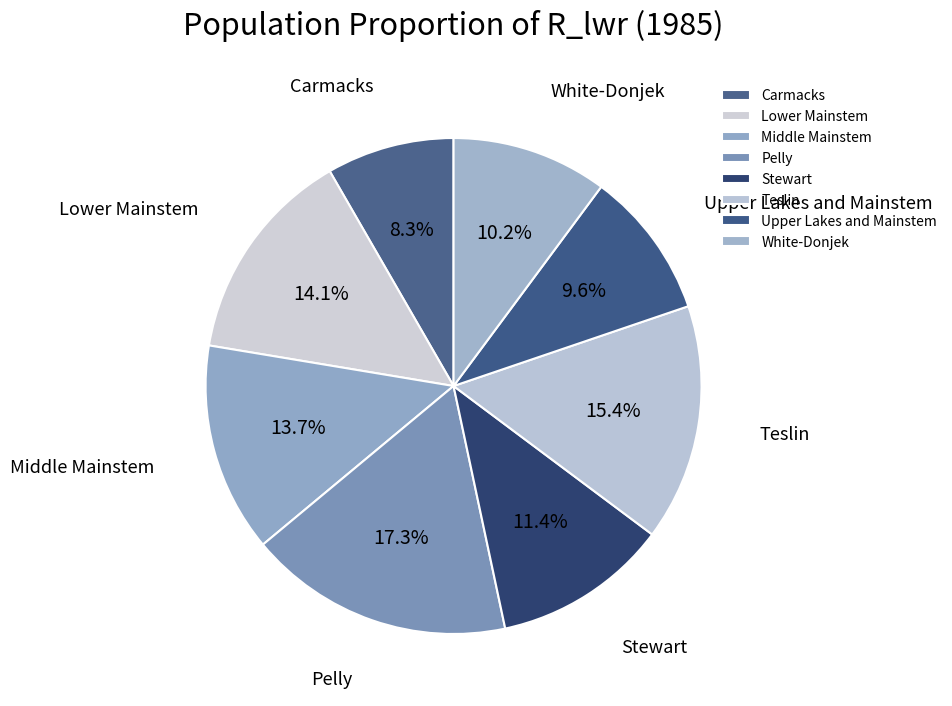

Combined, do Upper Lakes and Mainstem and Pelly account for over 50%?

No